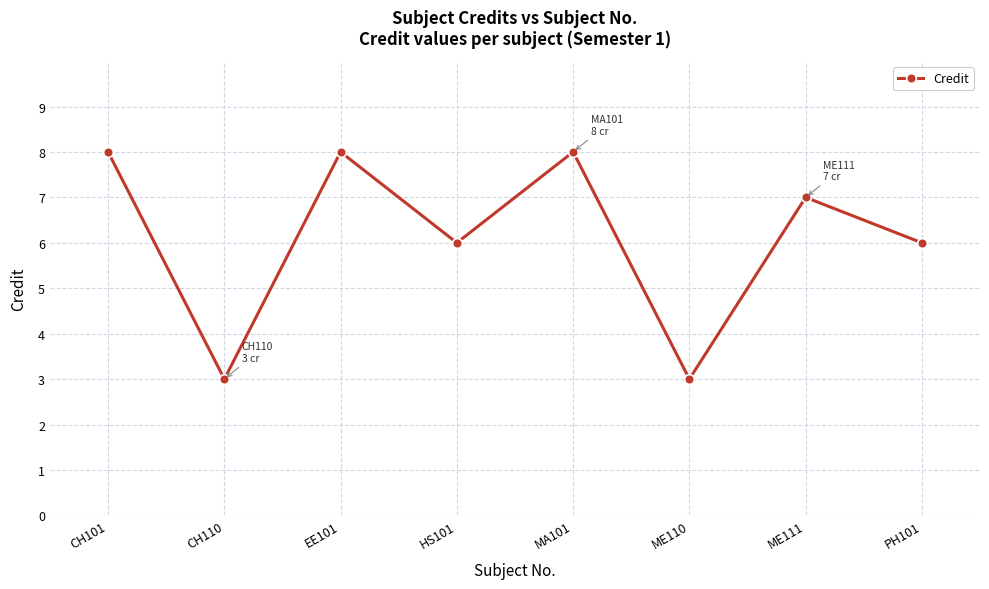

True or false: there are more than 1 points higher than both neighbors.

True